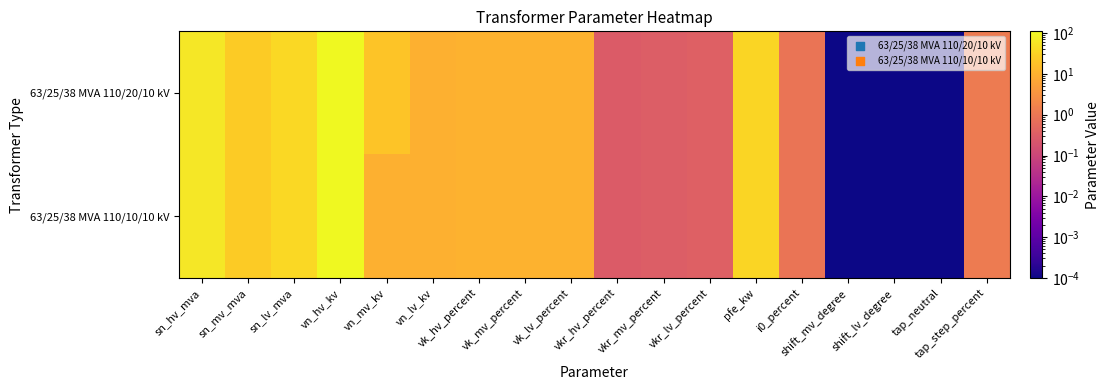

Which label corresponds to the largest value in the chart?

vn_hv_kv